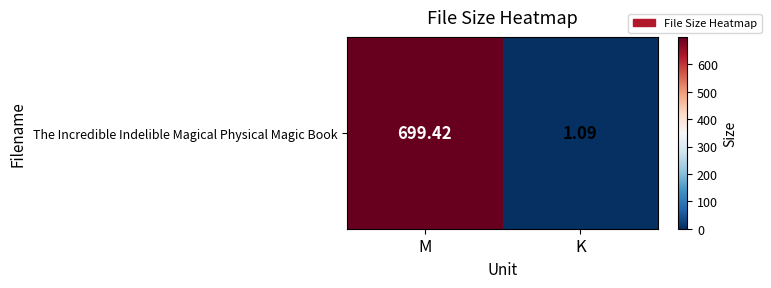

Reading left to right, what are all the values shown in this chart?

M=699.4	K=1.1